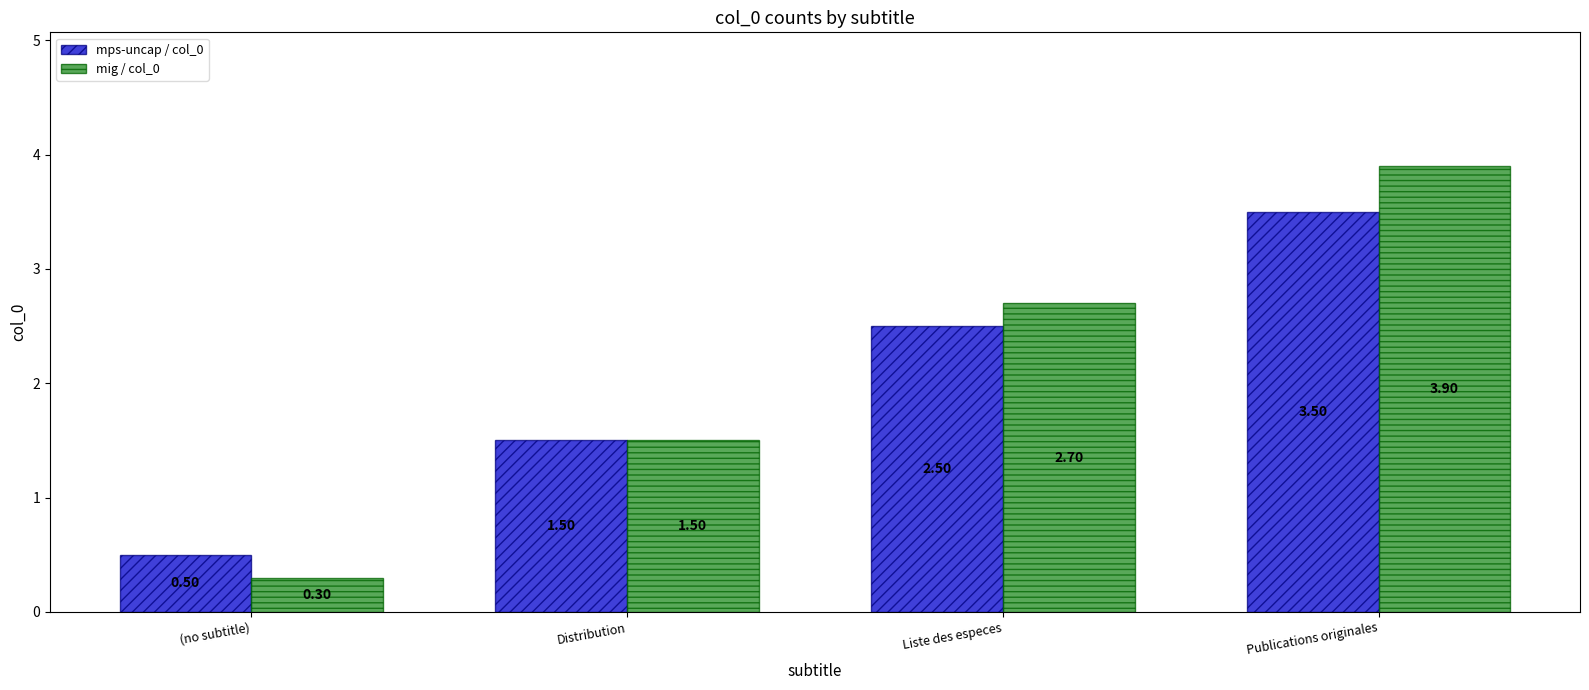

How many values in the mig / col_0 series exceed 2?

2